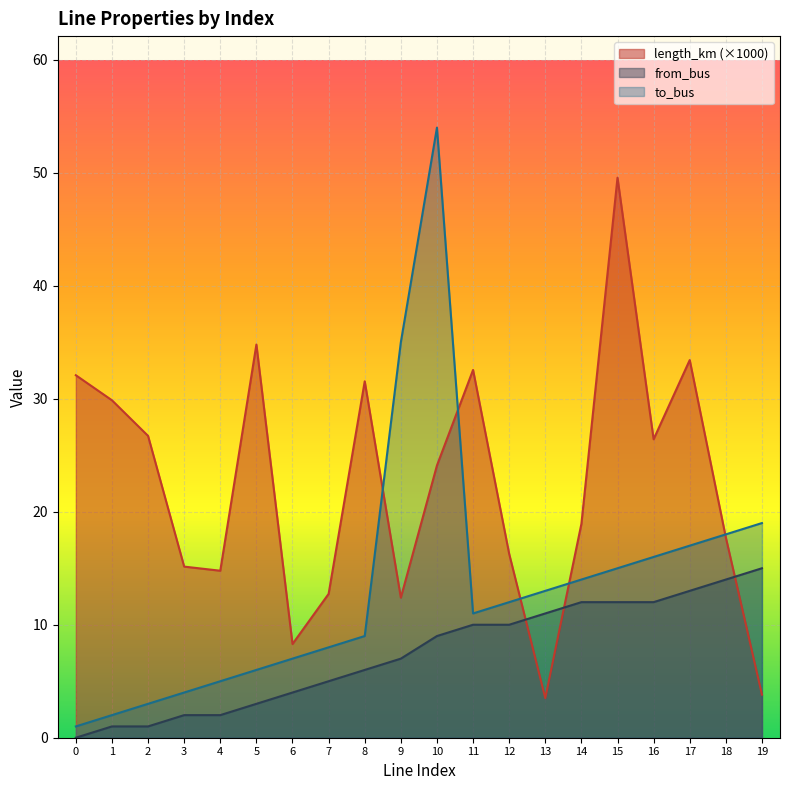

What are all the series names shown in the legend?

length_km (×1000), from_bus, to_bus